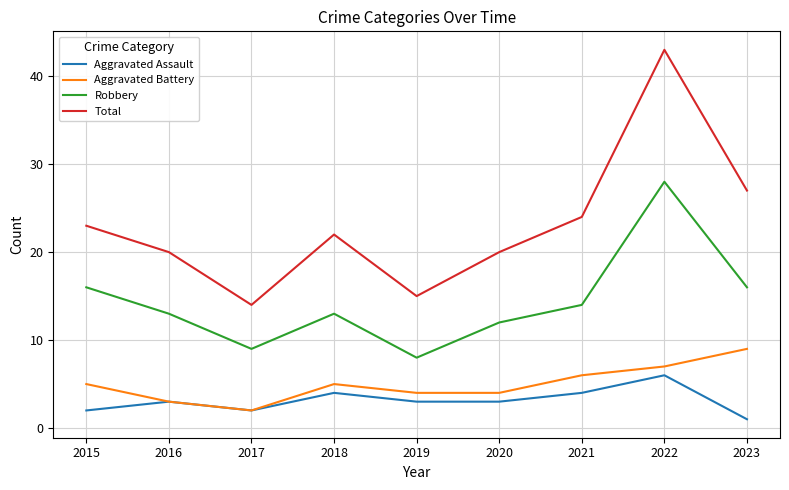

Is the value of Total at 2019 greater than the value of Robbery at 2020?

Yes